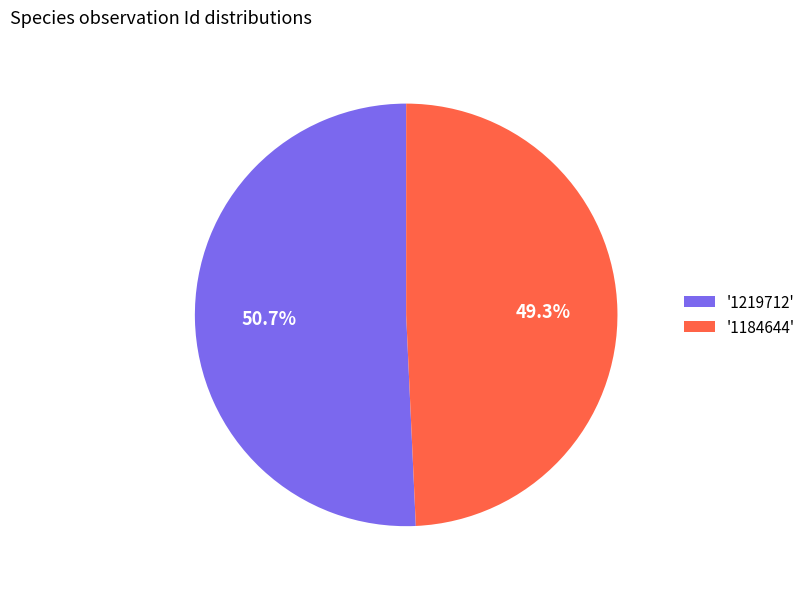

Which category has the biggest portion of the pie?

'1219712'